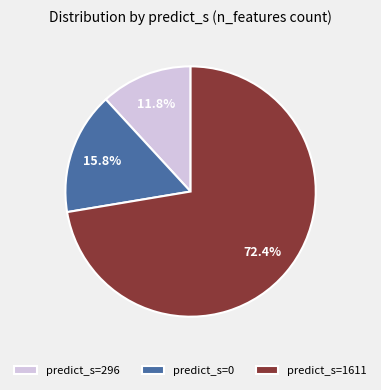

Which category has the biggest portion of the pie?

predict_s=1611